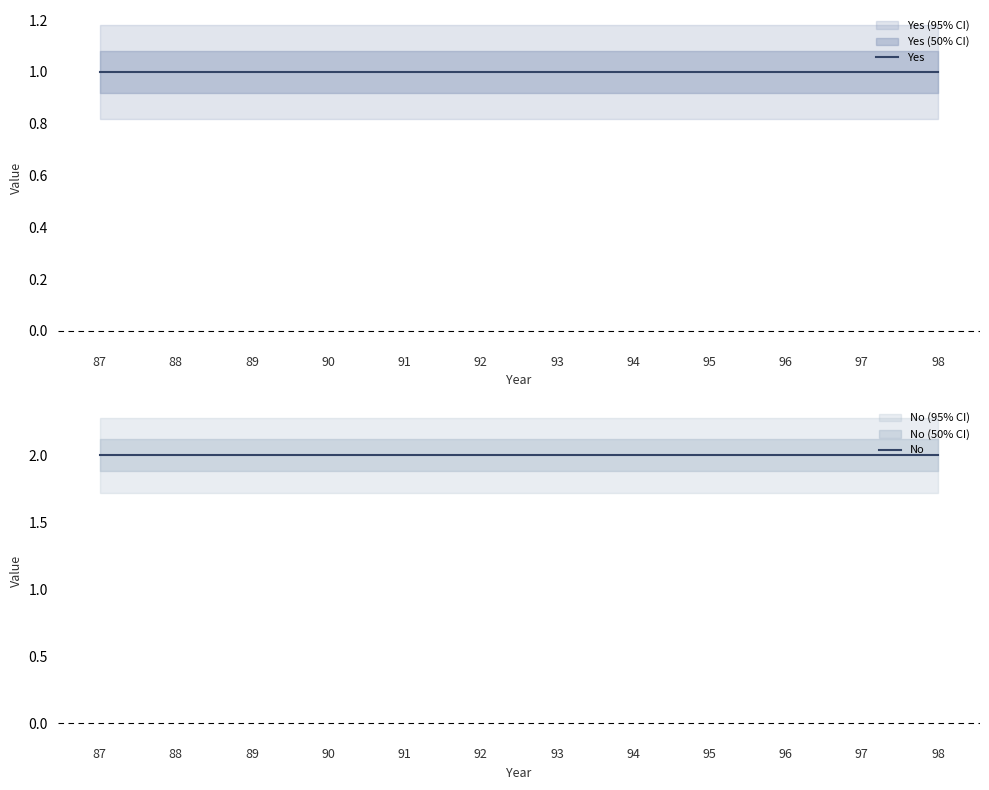

What value does the No series have at 98?

2